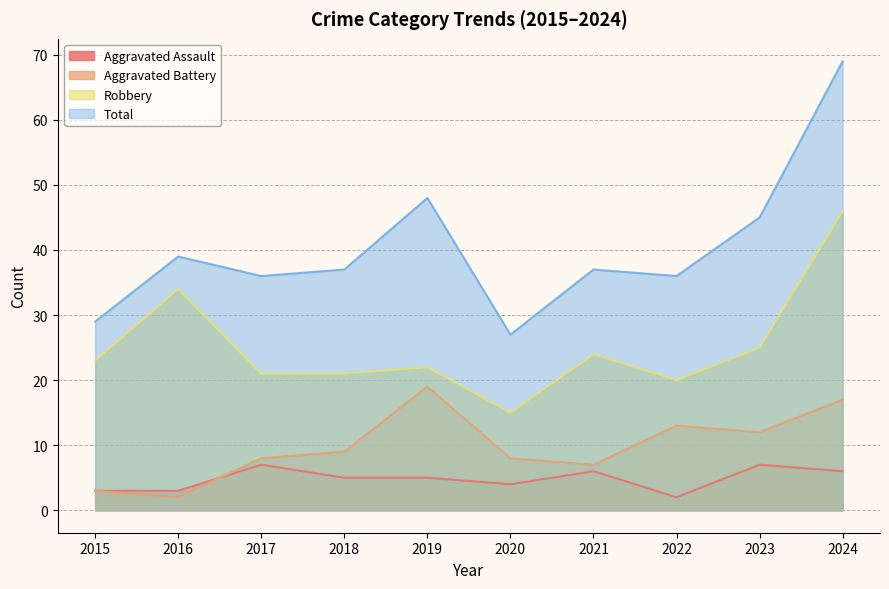

The value of Total at 2018 is 37. True or false?

True